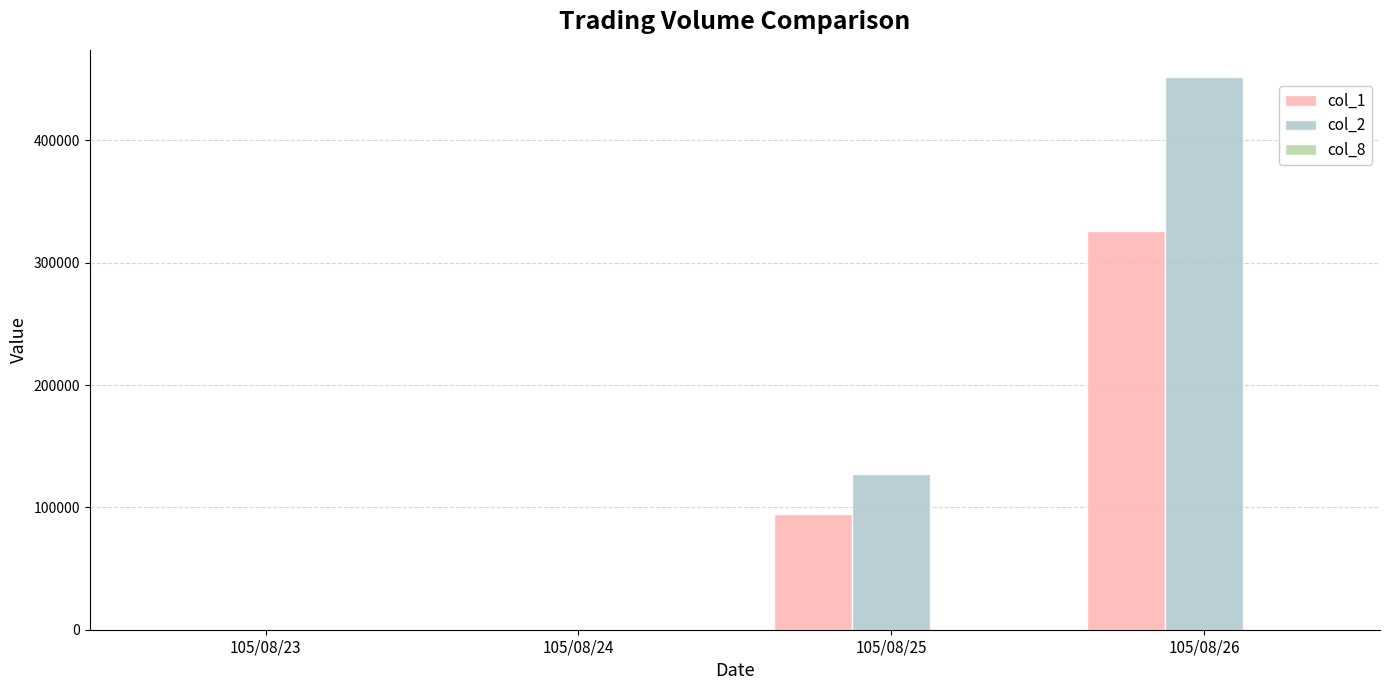

What is the approximate value of col_2 at 105/08/26, to the nearest 100?

451500